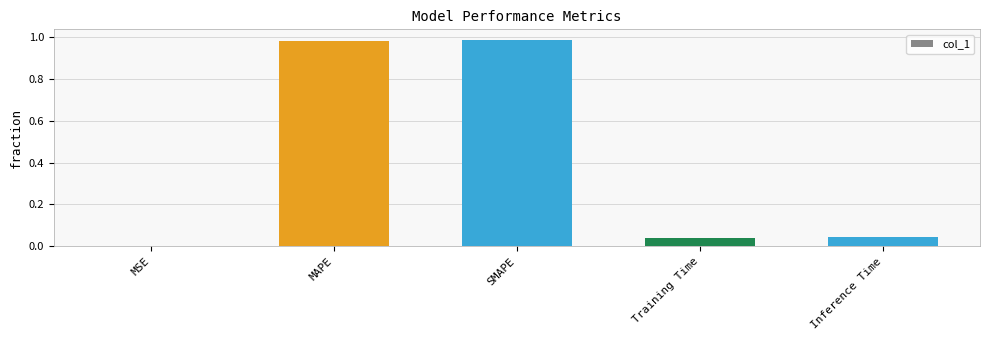

What is the sum of all values?

2.1